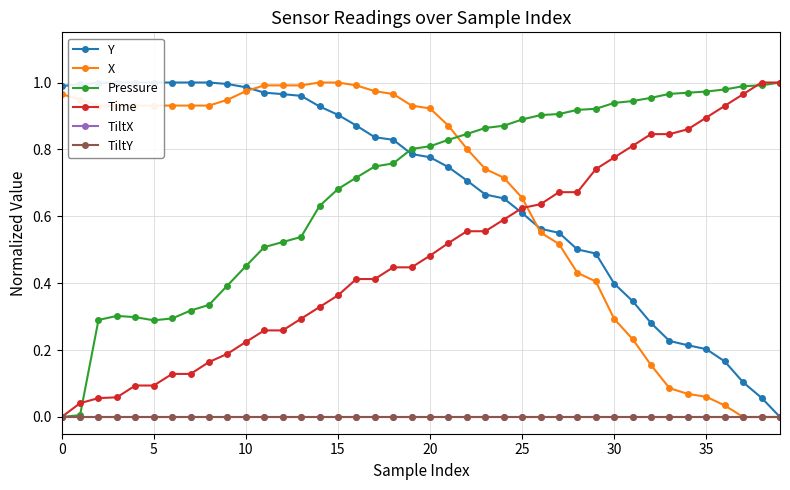

At how many categories does at least one series exceed 0?

40